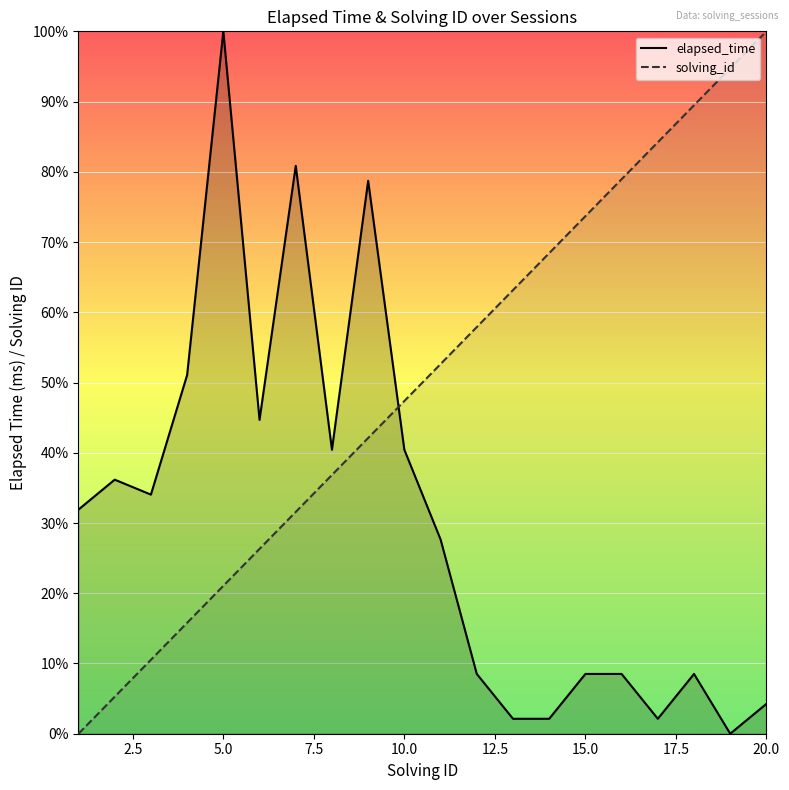

List the labels in order of solving_id value, smallest first.

1, 2, 3, 4, 5, 6, 7, 8, 9, 10, 11, 12, 13, 14, 15, 16, 17, 18, 19, 20